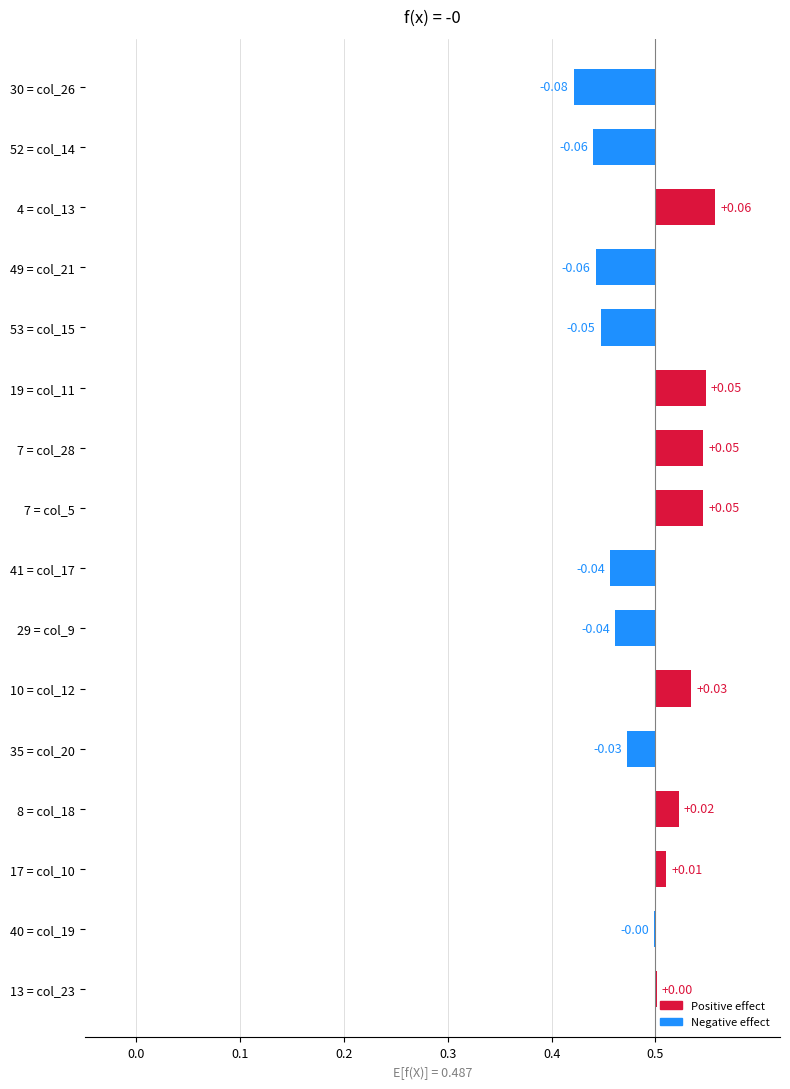

Are the bars horizontal?

Yes